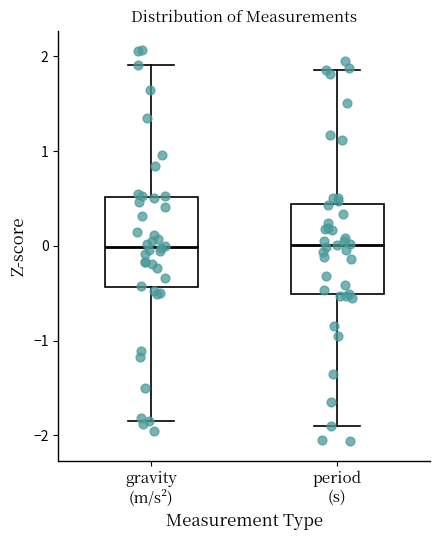

Reading left to right, transcribe this box plot: for each box, give where its median line is, the range the box spans, and where its two whiskers end, as read against the y-axis. The values are not printed on the chart, so give them approximately, as read against the axis.

gravity (m/s²): median 0.0, box -0.4 to 0.5, whiskers -1.9 to 1.9
period (s): median 0.0, box -0.5 to 0.4, whiskers -1.9 to 1.9